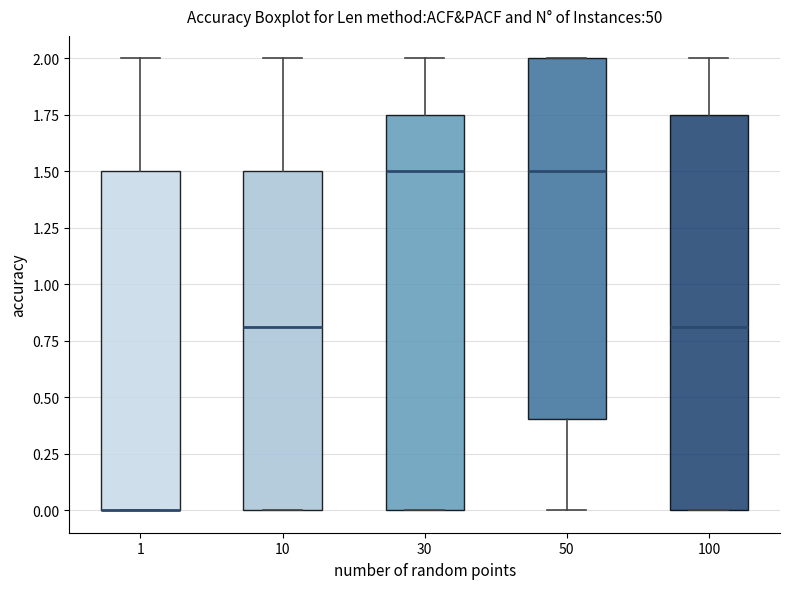

Reading left to right, read every box against the y-axis: the position of its median line, the range the box covers, and the ends of its whiskers. The values are not printed on the chart, so give them approximately, as read against the axis.

1: median 0.00 (drawn on the box's lower edge), box 0.00 to 1.50, whiskers 0.00 to 2.00
10: median 0.80, box 0.00 to 1.50, whiskers 0.00 to 2.00
30: median 1.50, box 0.00 to 1.75, whiskers 0.00 to 2.00
50: median 1.50, box 0.40 to 2.00, whiskers 0.00 to 2.00
100: median 0.80, box 0.00 to 1.75, whiskers 0.00 to 2.00